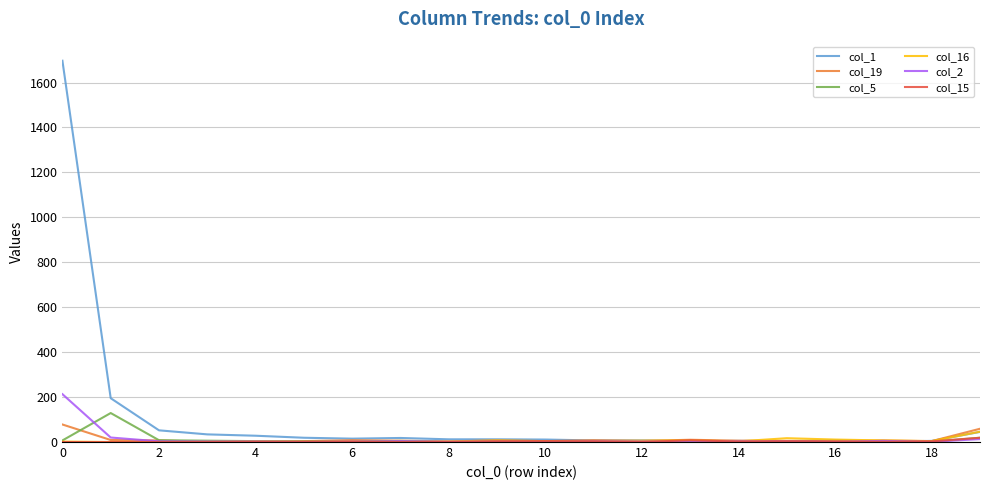

Which series has the largest total across all categories?

col_1